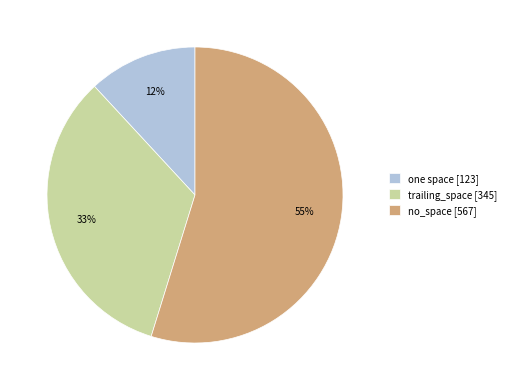

What is the largest slice in the pie chart?

no_space